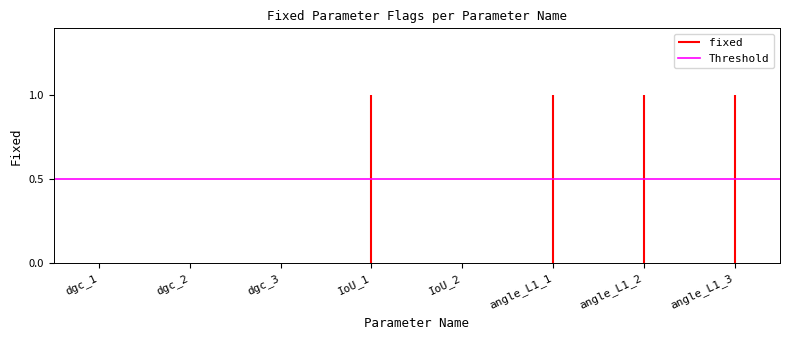

The chart shows a value of 0 at IoU_1. True or false?

False